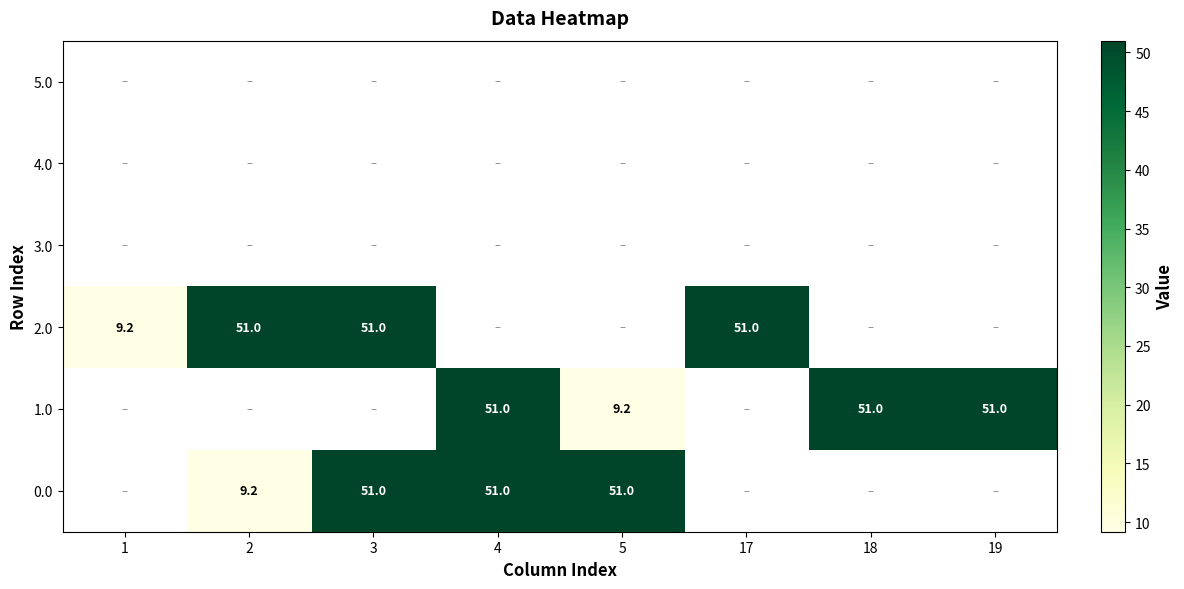

Which label corresponds to the smallest value in the chart?

1